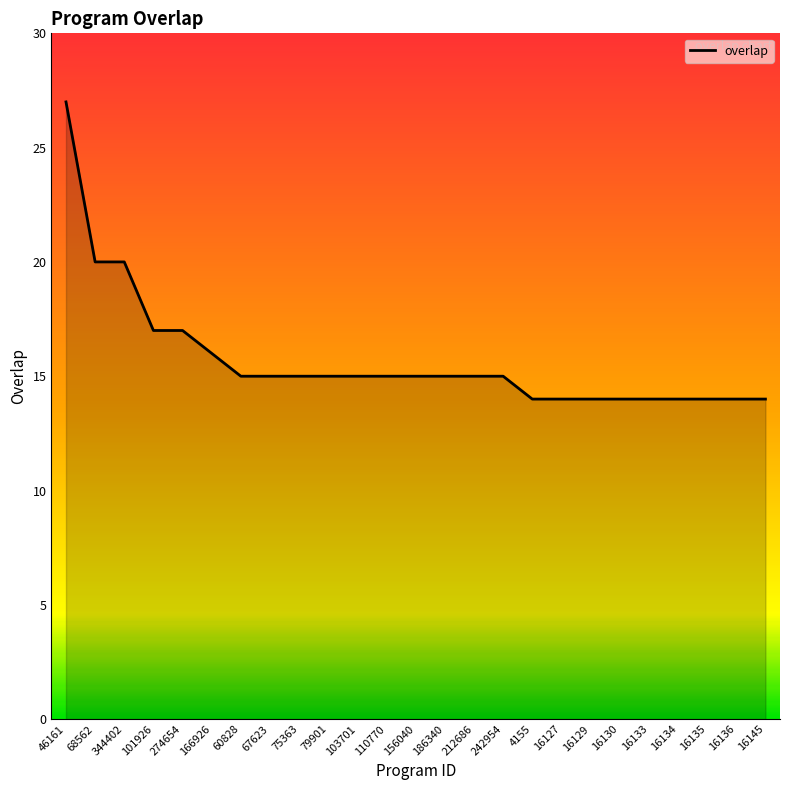

What is the maximum value shown in the chart?

27